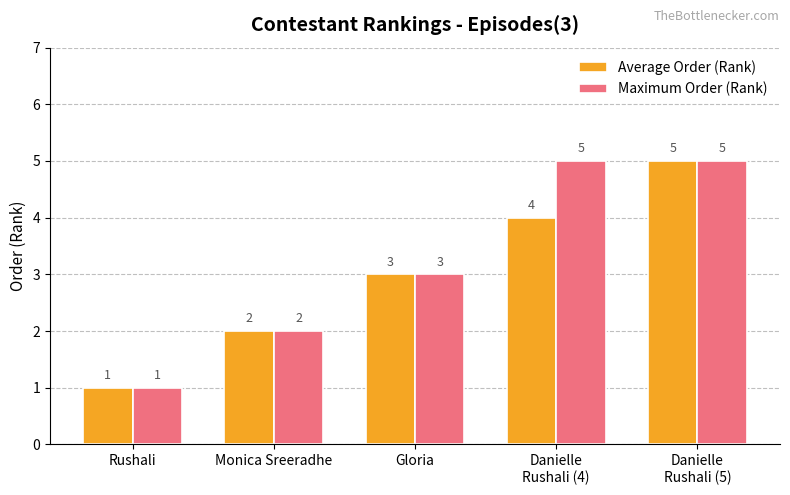

Reading right to left, extract all data points from this chart.

Average Order (Rank): Danielle
Rushali (5)=5	Danielle
Rushali (4)=4	Gloria=3	Monica Sreeradhe=2	Rushali=1
Maximum Order (Rank): Danielle
Rushali (5)=5	Danielle
Rushali (4)=5	Gloria=3	Monica Sreeradhe=2	Rushali=1